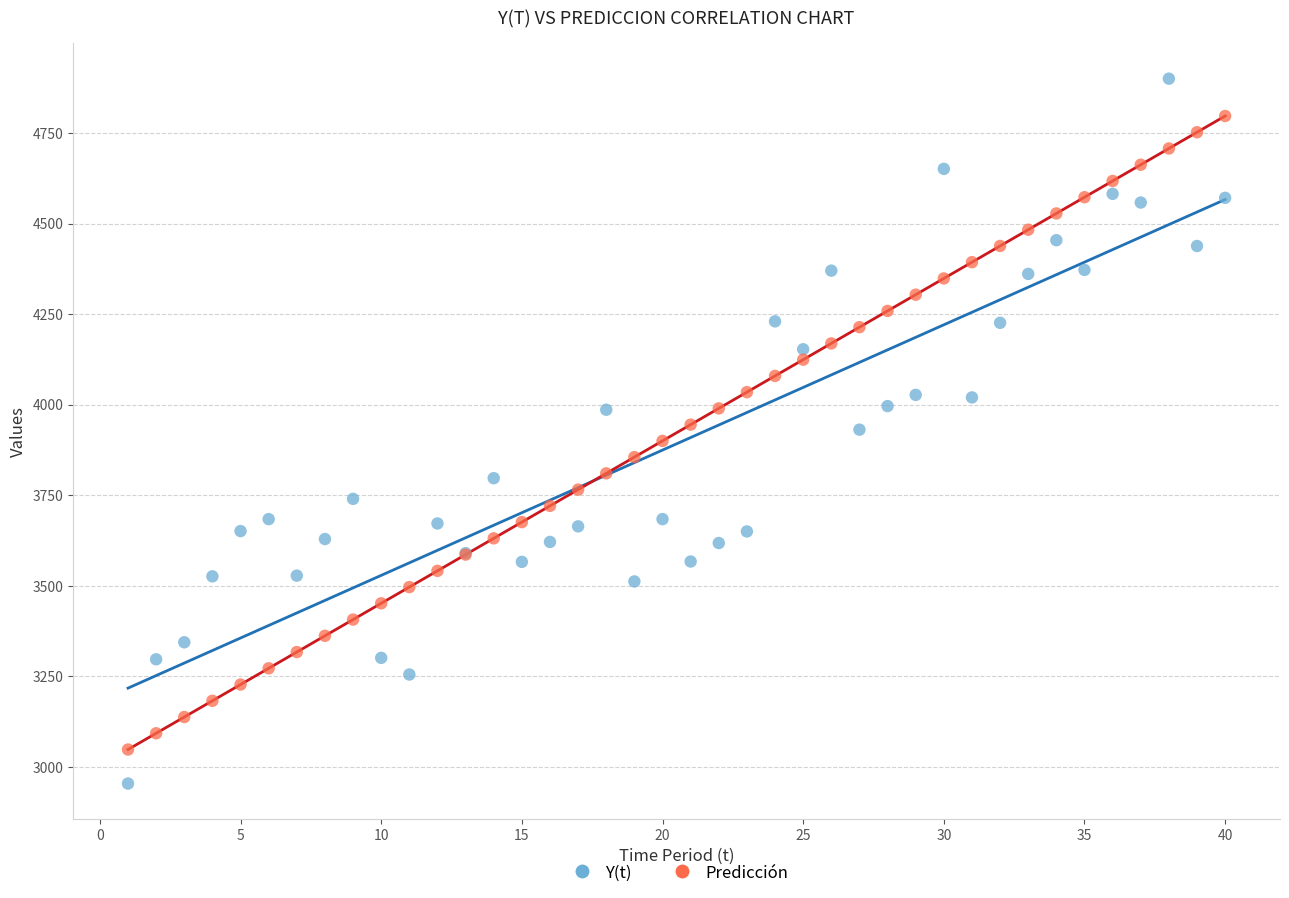

Which series contains the lowest Y value?

Y(t)